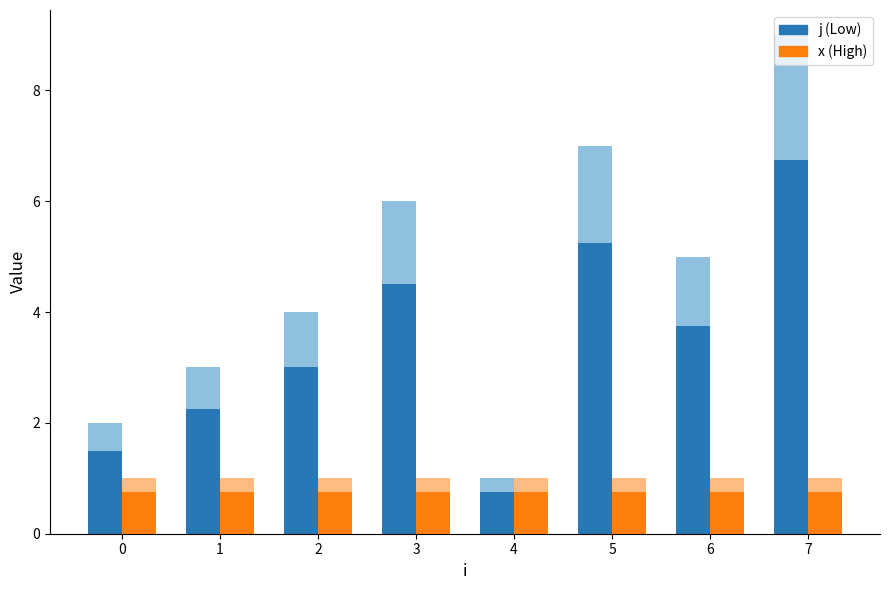

How many categories are shown in the chart?

8